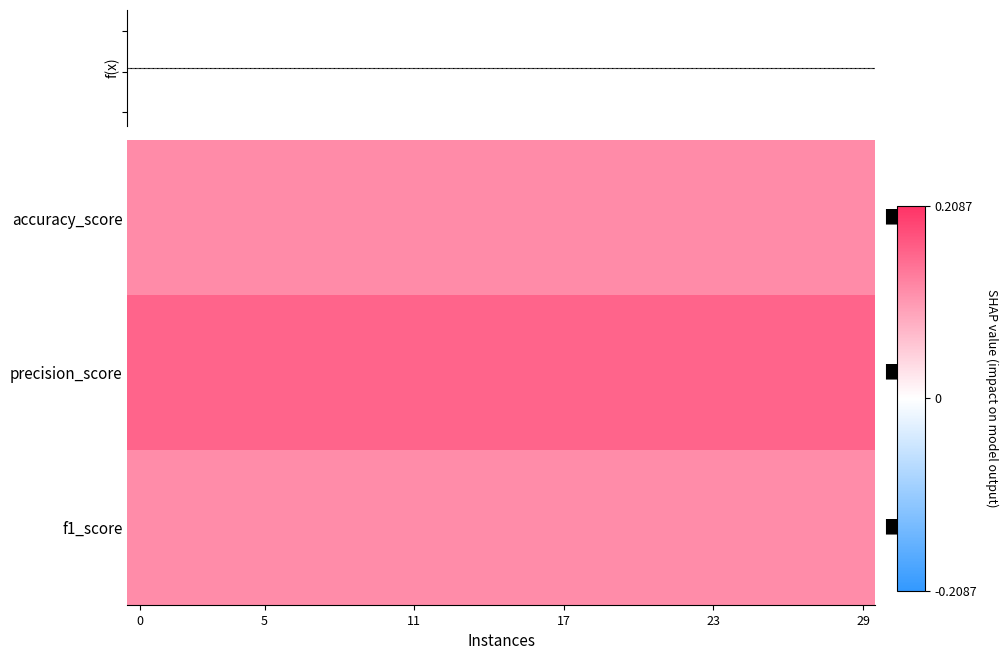

Reading left to right, transcribe all the data shown in this chart.

accuracy_score: 0.1	0.1	0.1	0.1	0.1	0.1	0.1	0.1	0.1	0.1	0.1	0.1	0.1	0.1	0.1	0.1	0.1	0.1	0.1	0.1	0.1	0.1	0.1	0.1	0.1	0.1	0.1	0.1	0.1	0.1
precision_score: 0.2	0.2	0.2	0.2	0.2	0.2	0.2	0.2	0.2	0.2	0.2	0.2	0.2	0.2	0.2	0.2	0.2	0.2	0.2	0.2	0.2	0.2	0.2	0.2	0.2	0.2	0.2	0.2	0.2	0.2
f1_score: 0.1	0.1	0.1	0.1	0.1	0.1	0.1	0.1	0.1	0.1	0.1	0.1	0.1	0.1	0.1	0.1	0.1	0.1	0.1	0.1	0.1	0.1	0.1	0.1	0.1	0.1	0.1	0.1	0.1	0.1